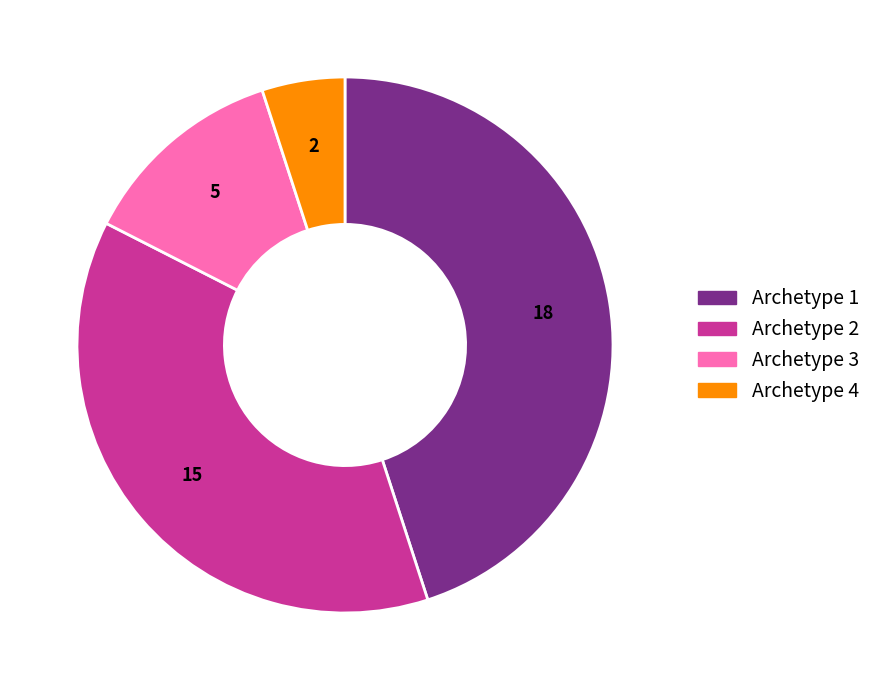

Is the sum of Archetype 1 and Archetype 2 greater than half?

Yes